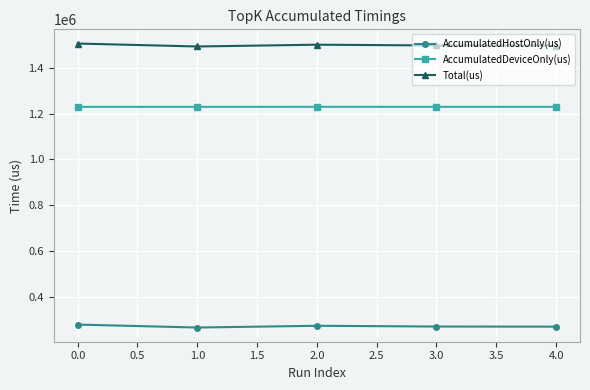

What is the difference between the highest and lowest values at 1.0?

1229892.5